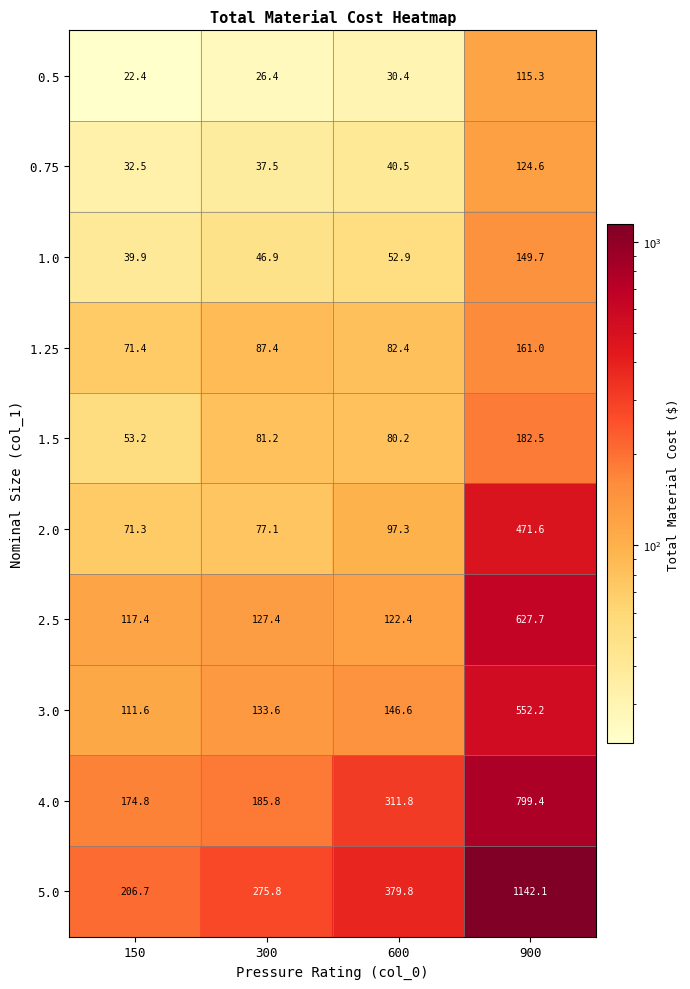

Which series changed the most between 150 and 300?

5.0